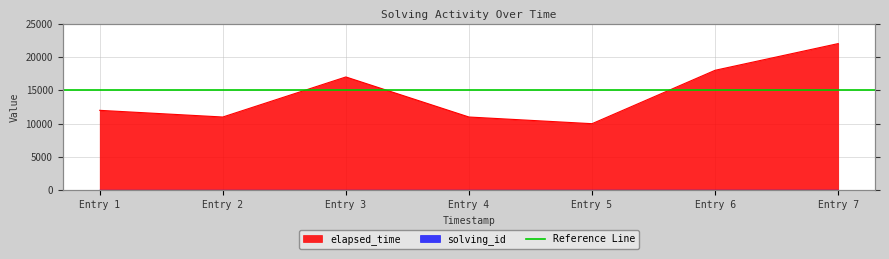

Does the chart display data point markers on the line(s)?

No